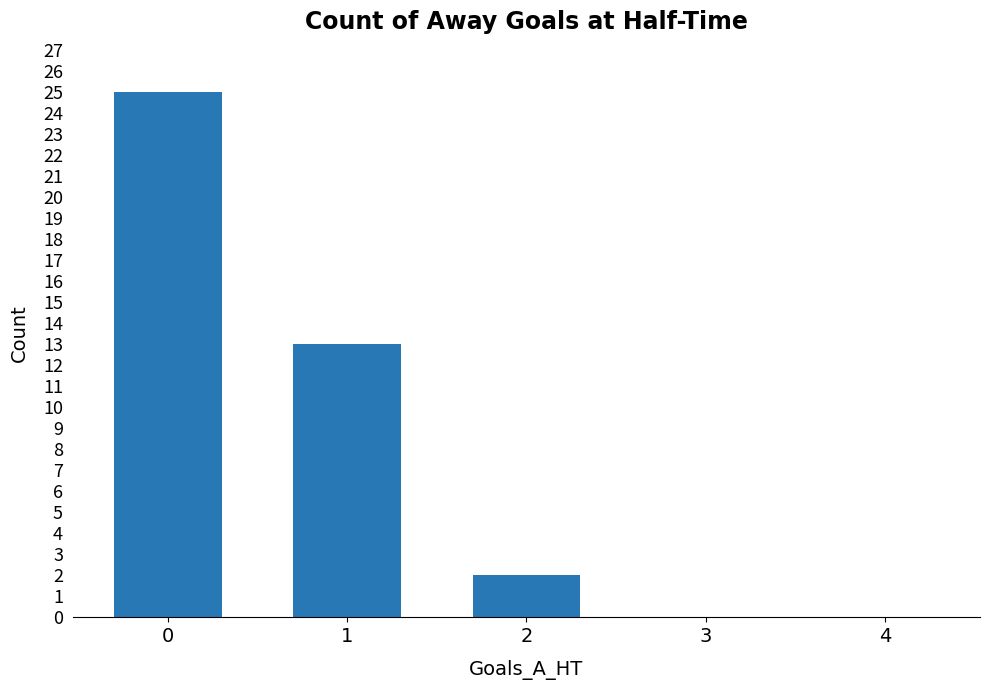

Count the number of data series in this chart.

1